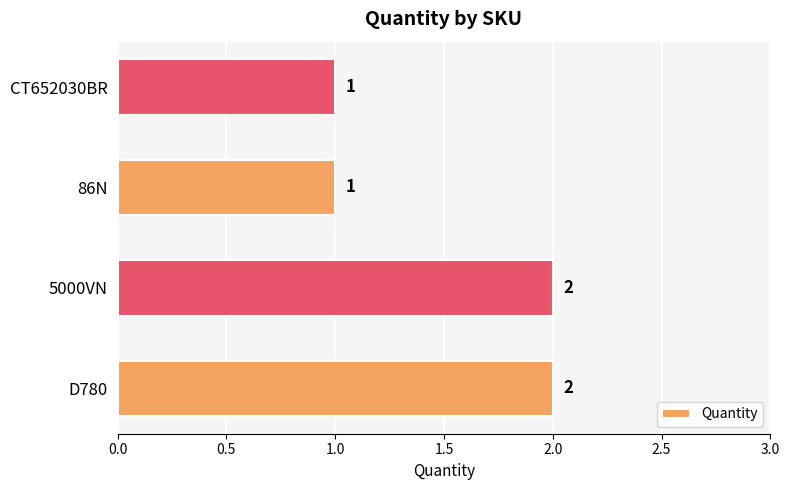

The value at 86N is 1. True or false?

True